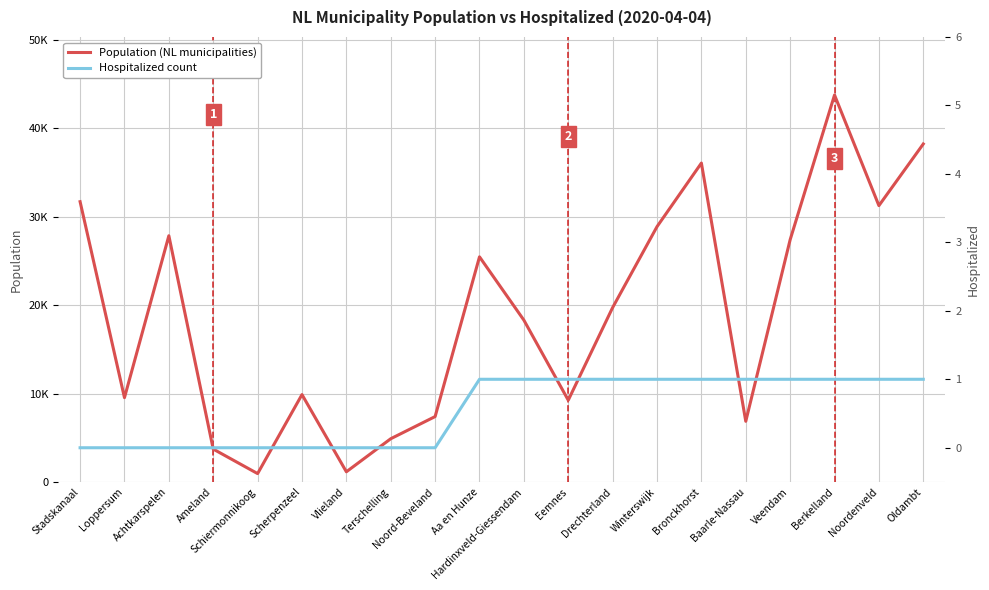

Which series has the largest range (max minus min)?

Population